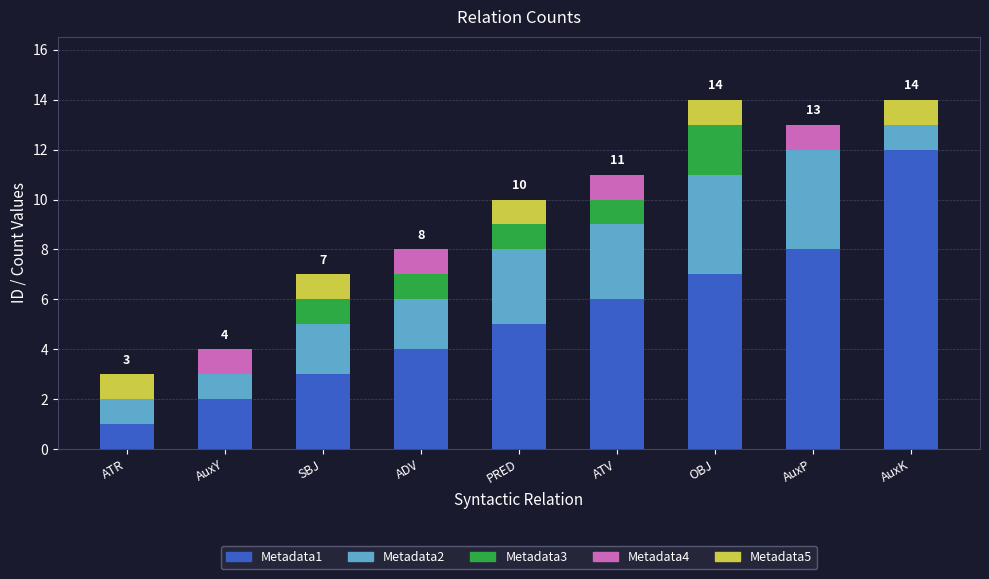

What is the total value across all series at ADV?

8